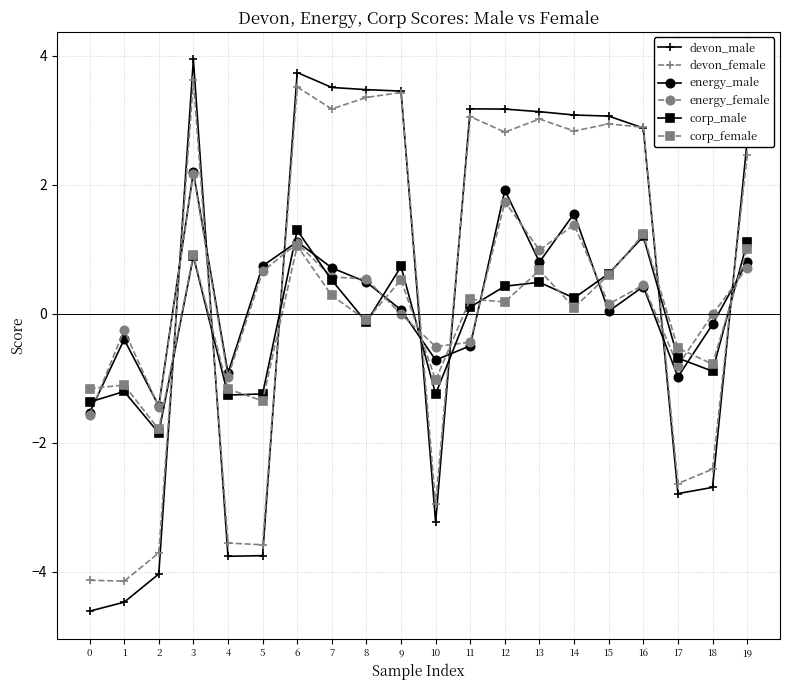

What is the greatest value displayed?

3.9